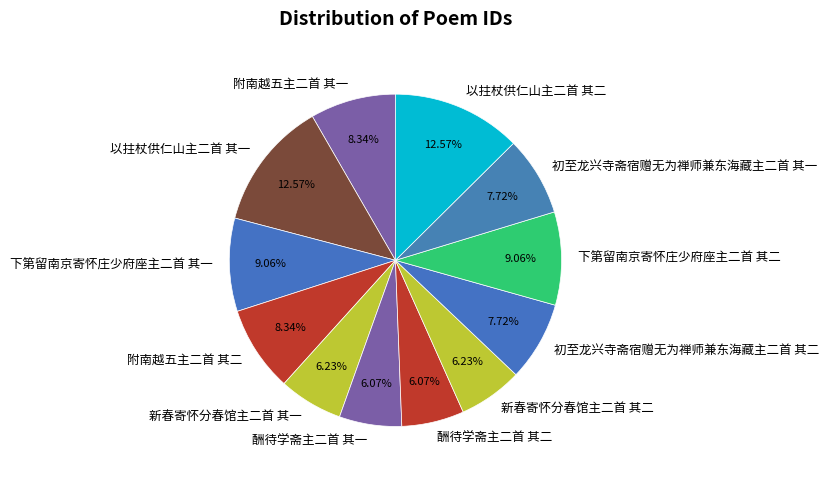

To the nearest percent, what percentage of the pie is 酬待学斋主二首 其二?

6%